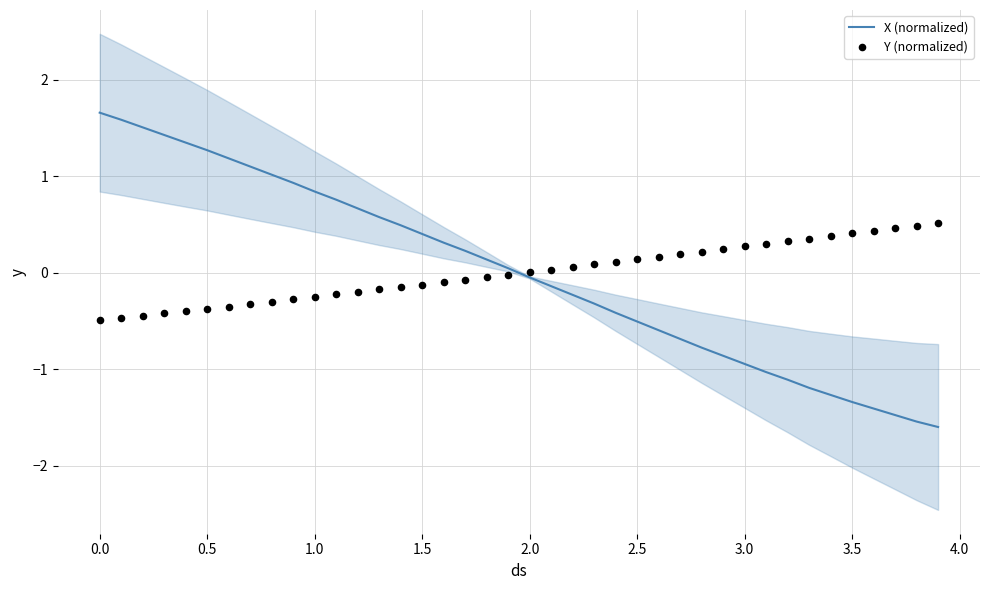

What is the maximum value for X (normalized)?

1.7